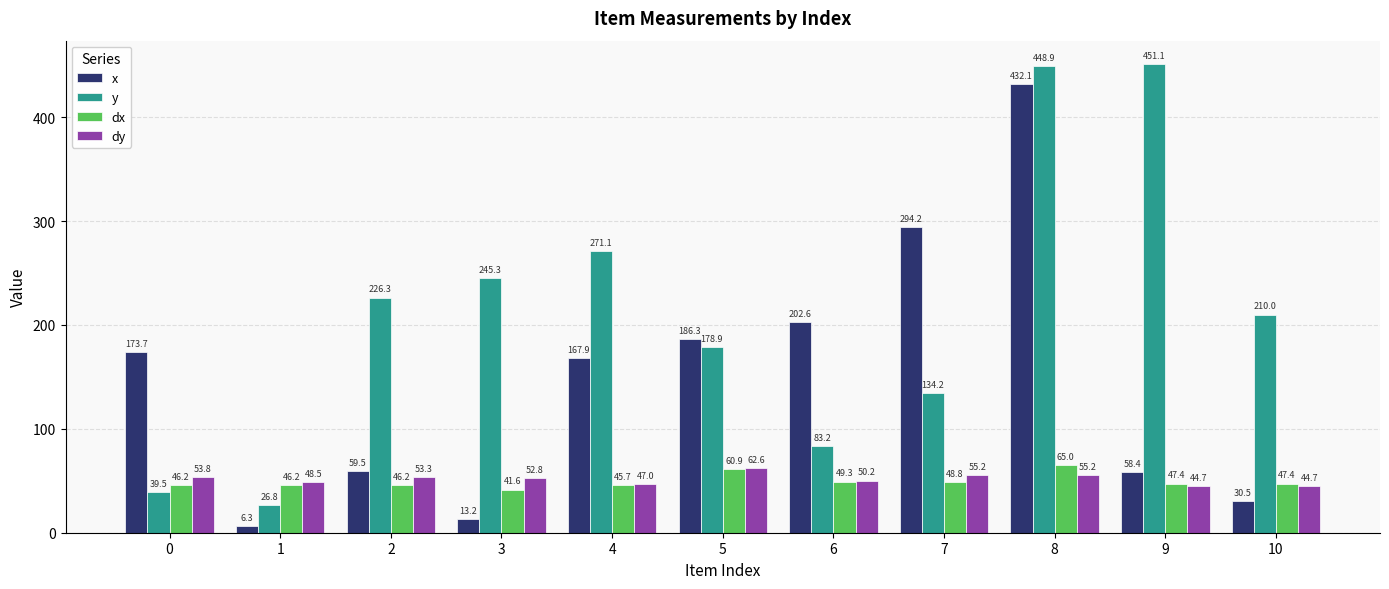

Reading left to right, extract all data points from this chart.

x: 173.7	6.3	59.5	13.2	167.9	186.3	202.6	294.2	432.1	58.4	30.5
y: 39.5	26.8	226.3	245.3	271.1	178.9	83.2	134.2	448.9	451.1	210.0
dx: 46.2	46.2	46.2	41.6	45.7	60.9	49.3	48.8	65.0	47.4	47.4
dy: 53.8	48.5	53.3	52.8	47.0	62.6	50.2	55.2	55.2	44.7	44.7